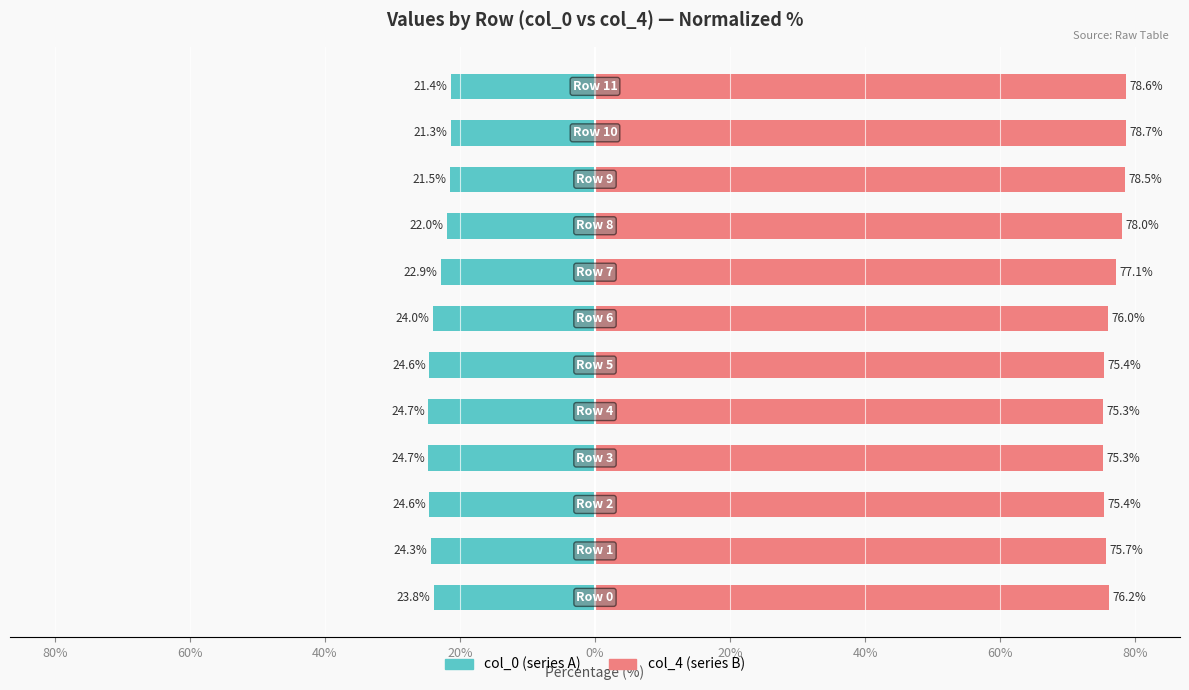

What is the difference between the highest and lowest values at 80%?

100.0